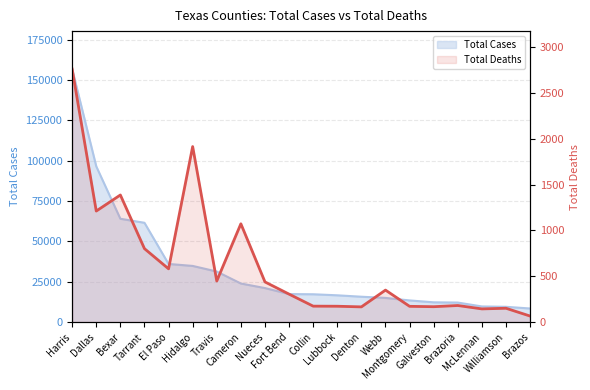

The value at Brazoria is 181. True or false?

True